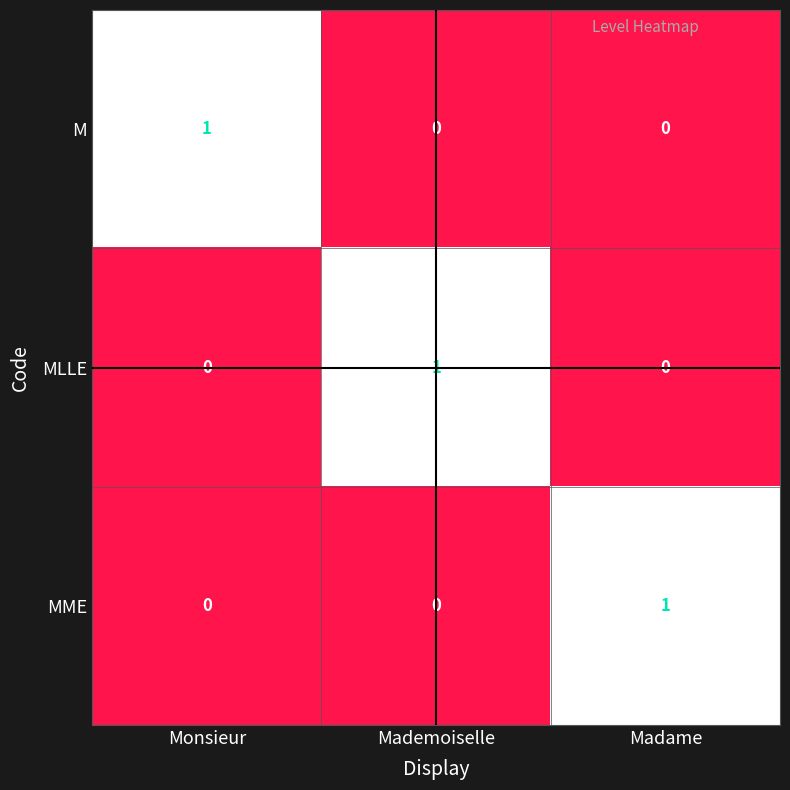

Count the number of data series in this chart.

3